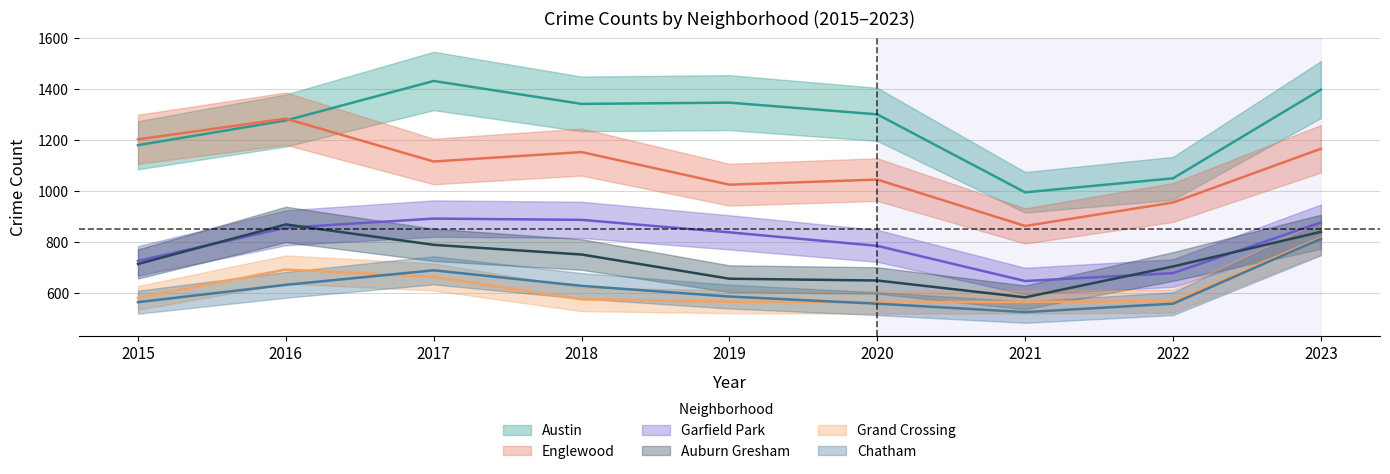

Where is Garfield Park nearest to the value 770?

2020